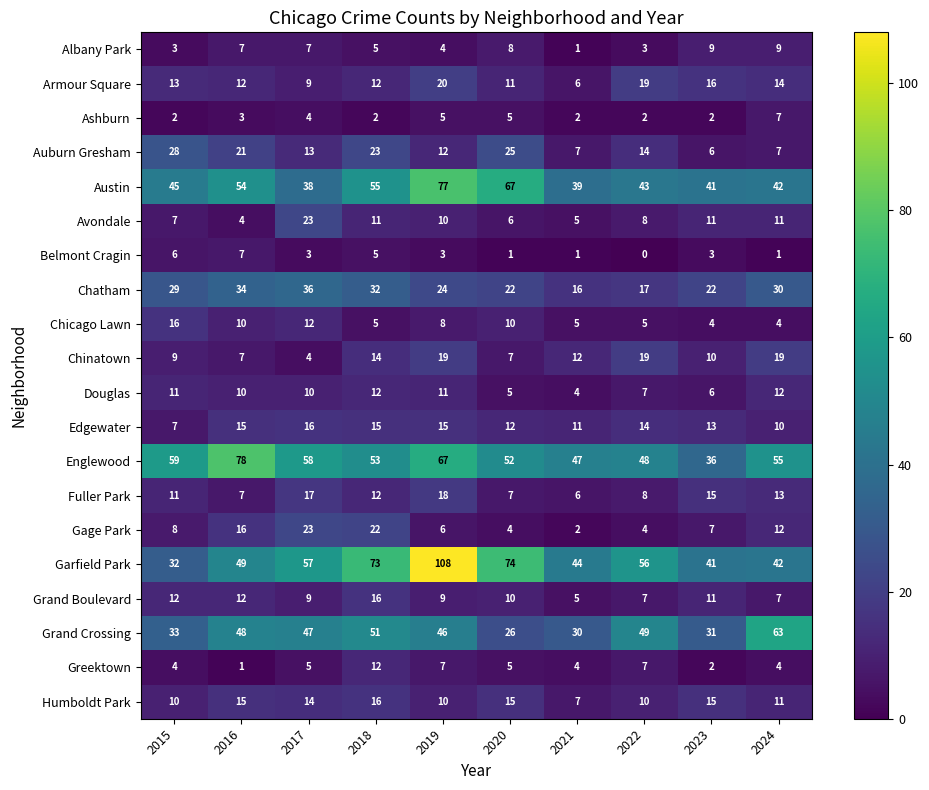

Which series has the largest total across all categories?

Garfield Park